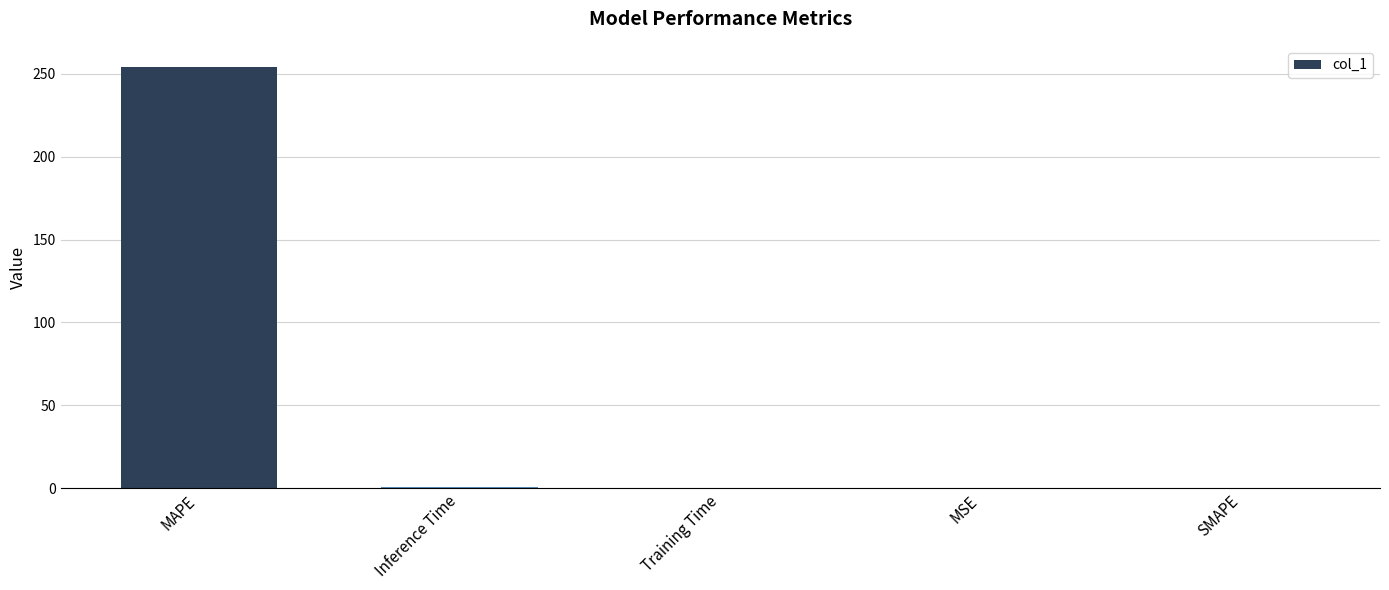

Count the number of categories in the chart.

5